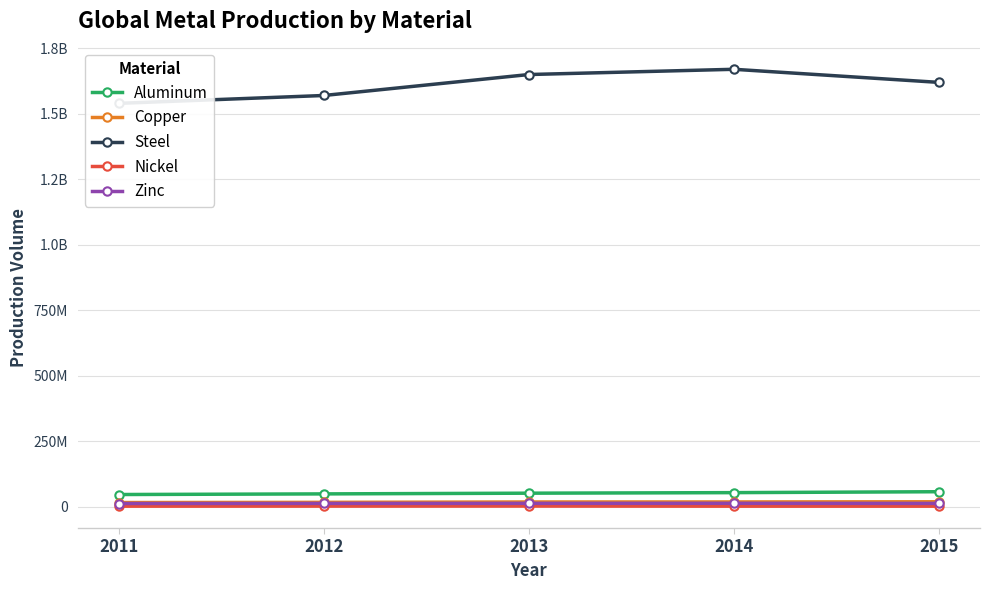

The value of Copper at 2015 is 28789231. True or false?

False